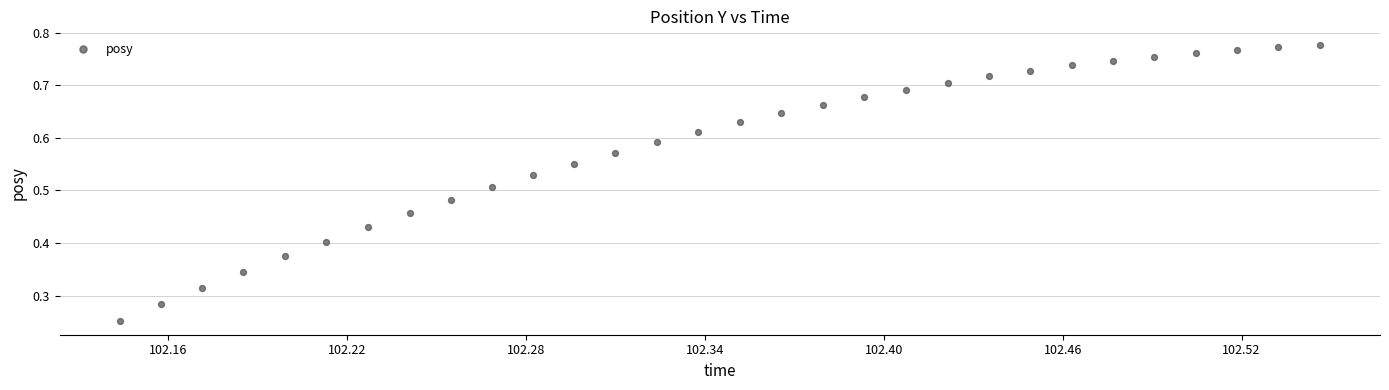

How many data points are displayed?

30